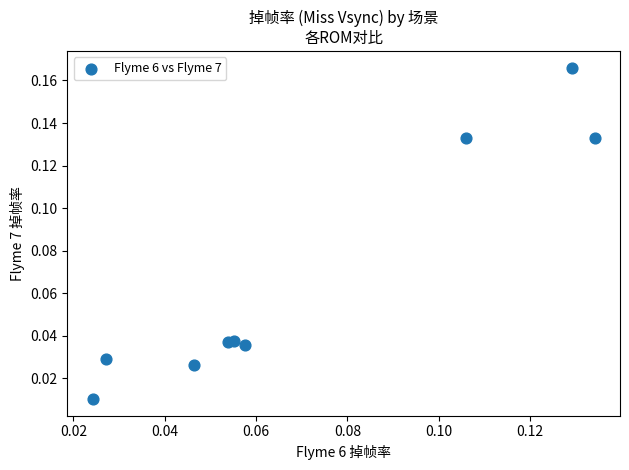

How many data points are displayed?

9